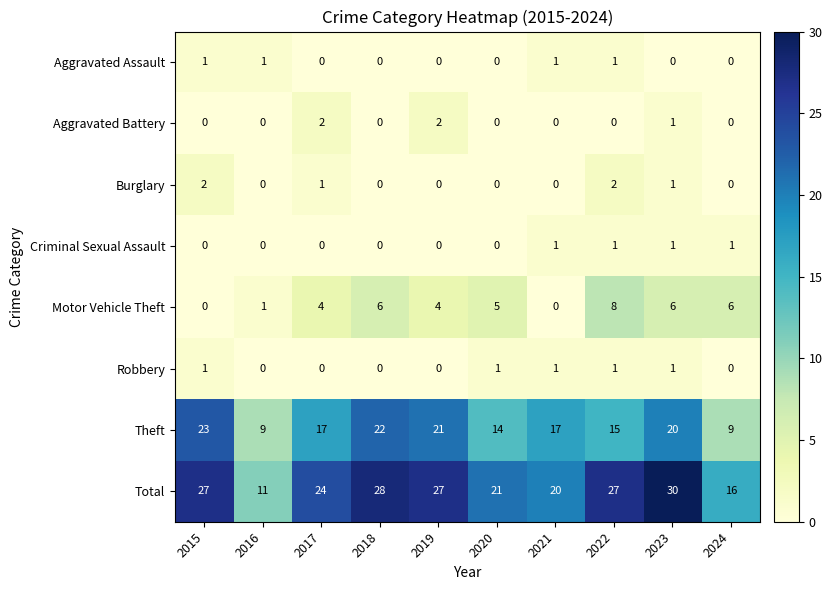

What is the difference between the maximum and second lowest values in the Total series?

14